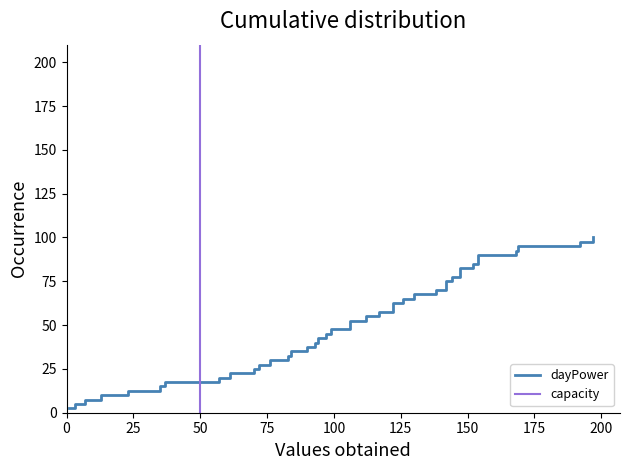

After their last crossing, which series has the higher values: capacity or dayPower?

dayPower